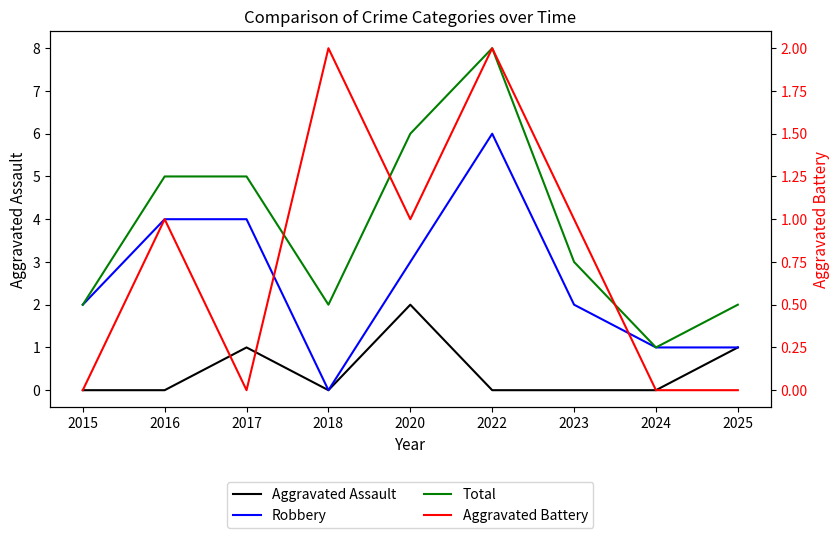

Rank the series at 2025 from lowest to highest value.

Aggravated Battery, Aggravated Assault, Robbery, Total